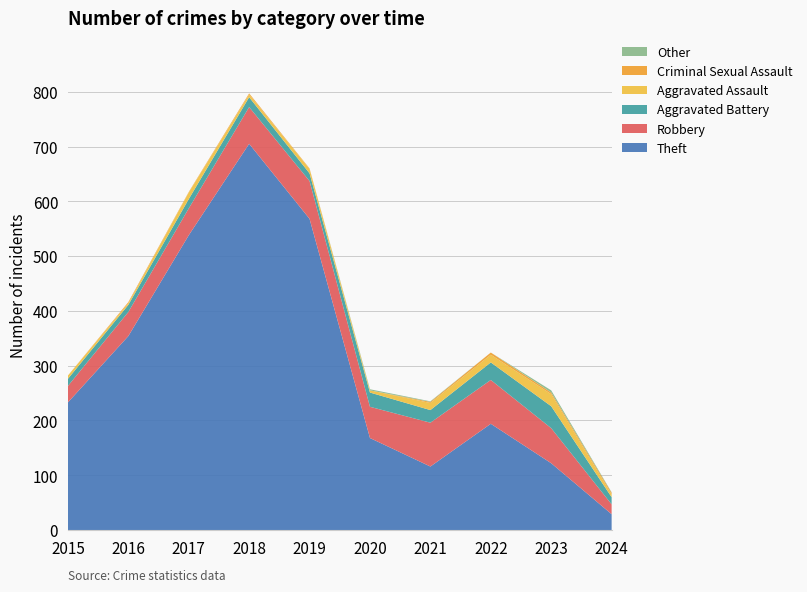

Reading left to right, what are all the values shown in this chart?

Theft: 2015=233	2016=354	2017=538	2018=705	2019=568	2020=168	2021=116	2022=194	2023=122	2024=29
Robbery: 2015=30	2016=44	2017=49	2018=67	2019=69	2020=57	2021=80	2022=80	2023=64	2024=18
Aggravated Battery: 2015=13	2016=13	2017=17	2018=18	2019=14	2020=26	2021=23	2022=32	2023=40	2024=13
Aggravated Assault: 2015=6	2016=3	2017=12	2018=5	2019=8	2020=4	2021=13	2022=14	2023=22	2024=5
Criminal Sexual Assault: 2015=0	2016=2	2017=1	2018=2	2019=1	2020=0	2021=2	2022=4	2023=3	2024=3
Other: 2015=0	2016=0	2017=0	2018=0	2019=0	2020=2	2021=1	2022=0	2023=4	2024=1